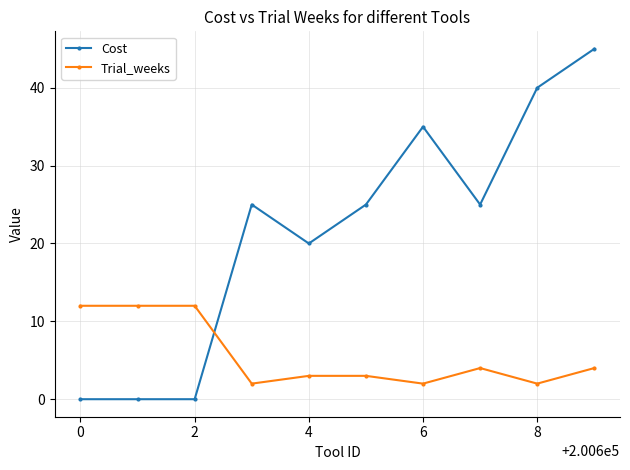

At how many categories does at least one series exceed 17?

7